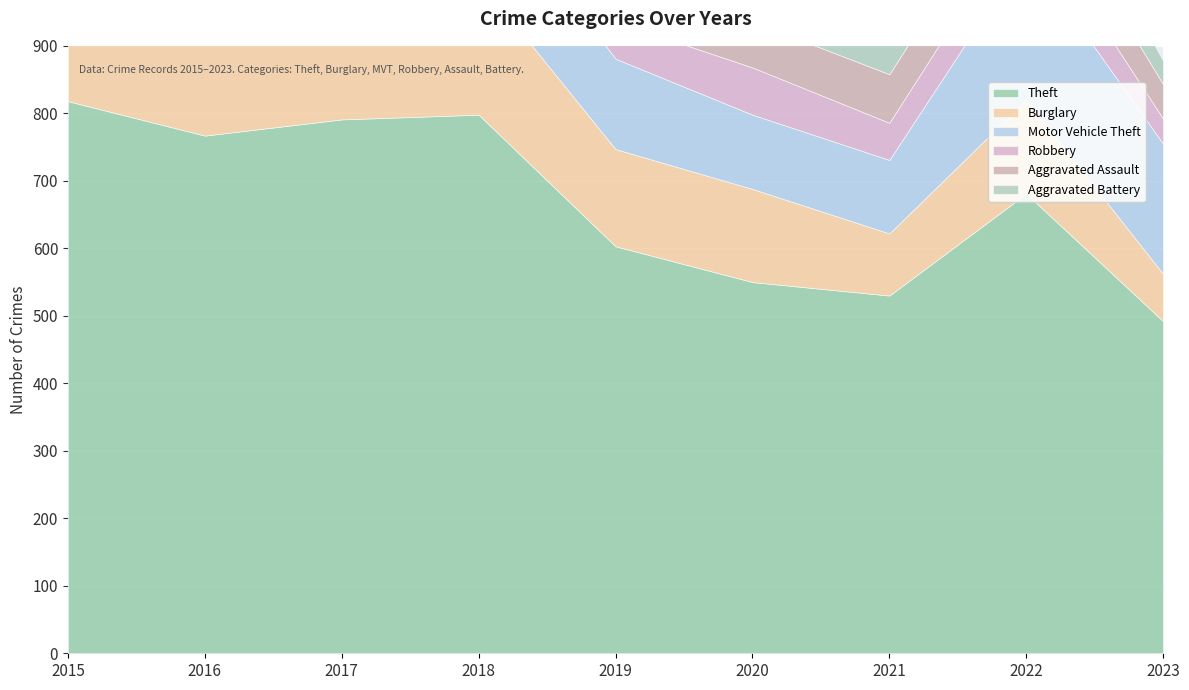

Where is the first local minimum for Theft?

2016